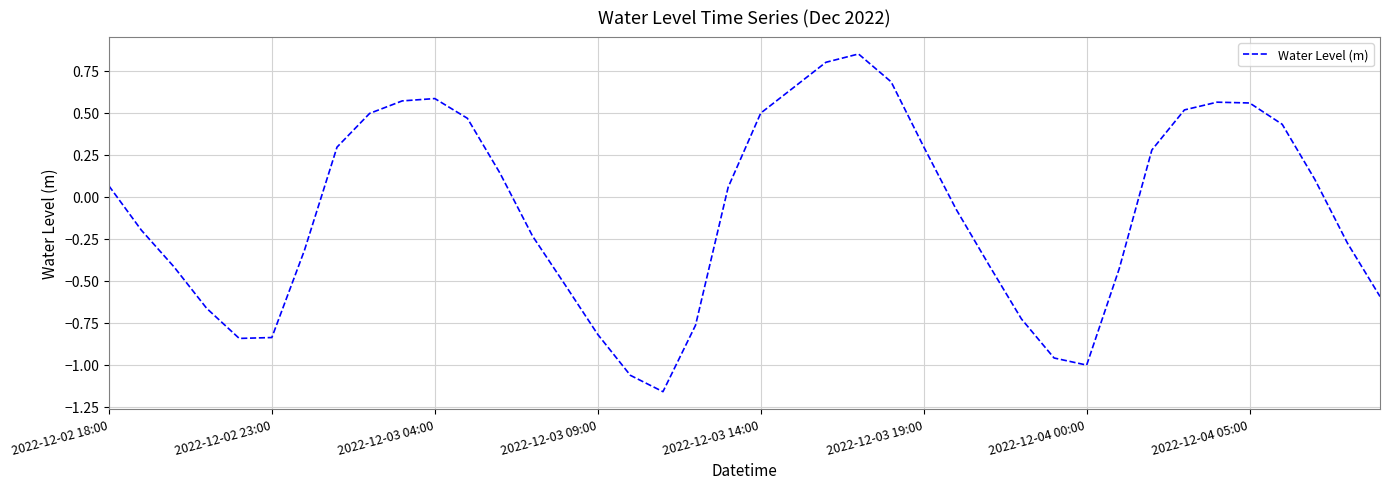

Where does the data first go above 0?

2022-12-02 18:00